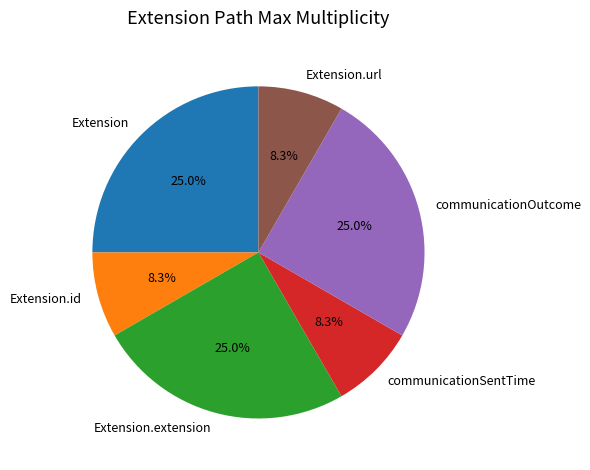

How many slices are in this pie chart?

6